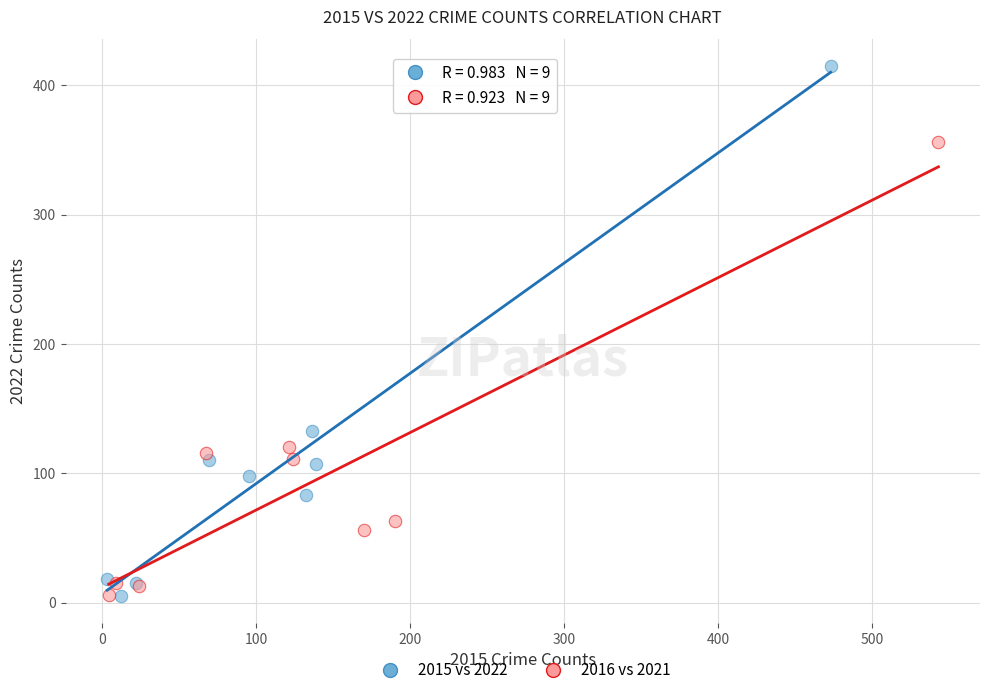

Which series contains the highest Y value?

2015 vs 2022